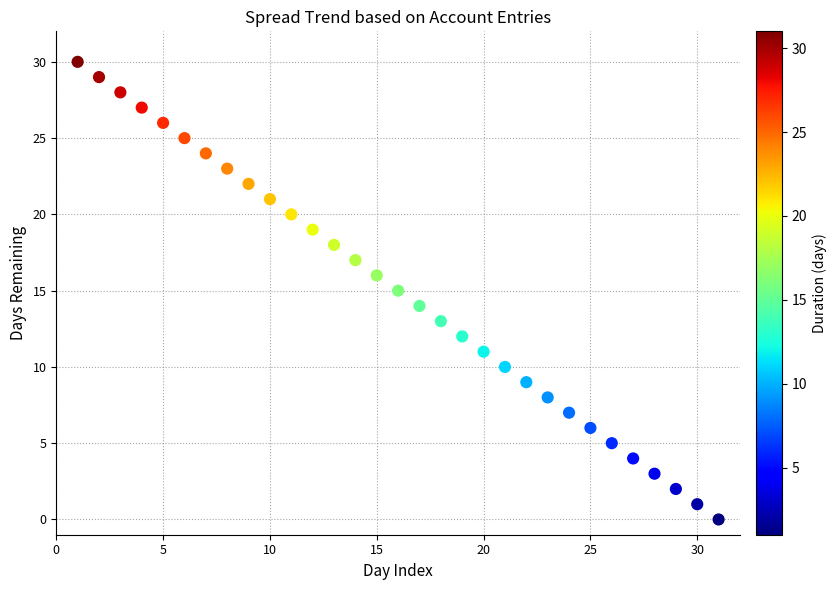

What is the range of X values (max minus min)?

30